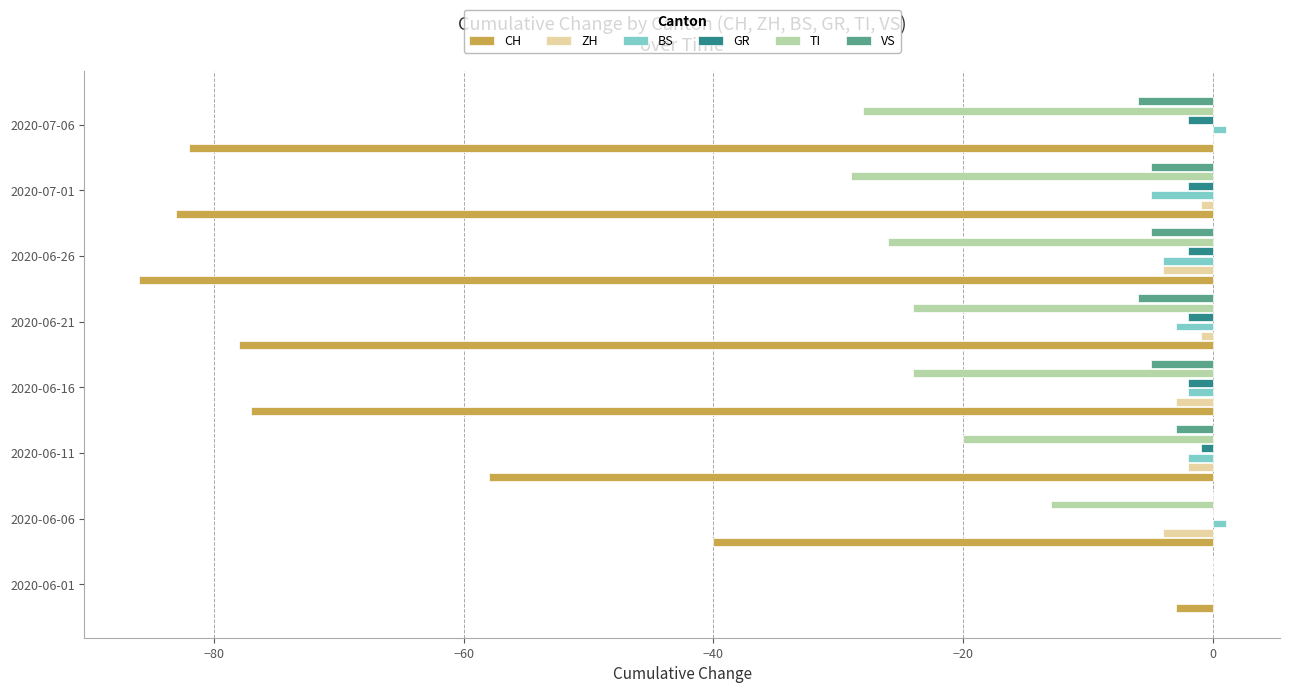

What is the maximum value for CH?

-3